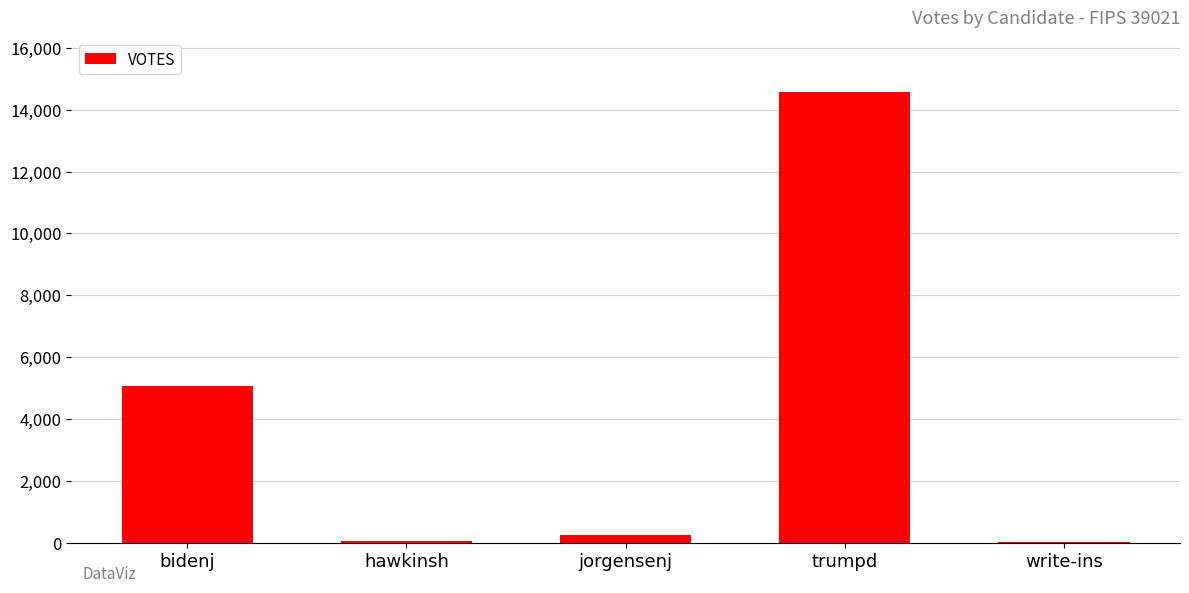

What is the sum of all values?

19972